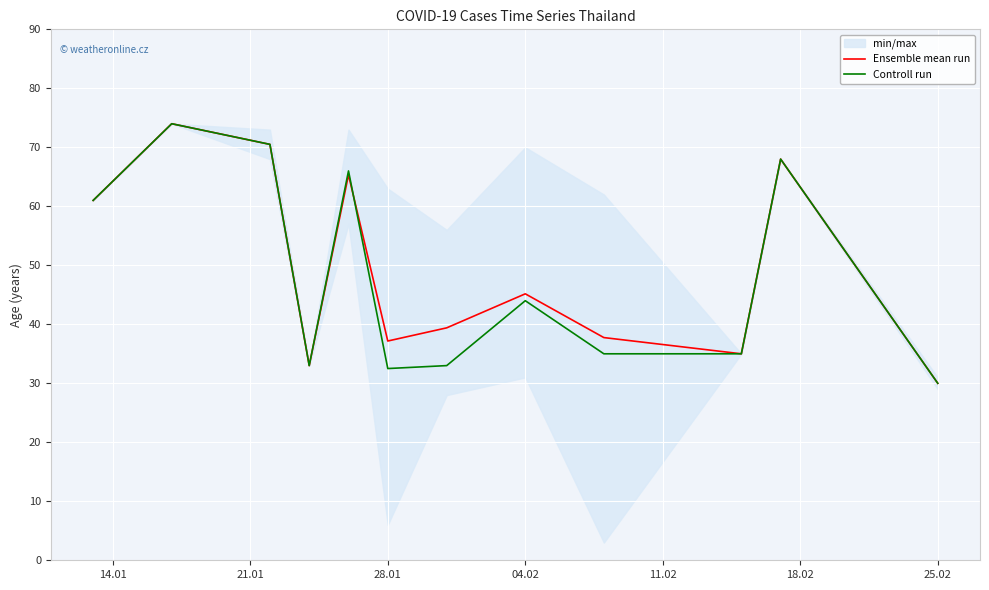

Where is Ensemble mean run nearest to the value 52?

04.02